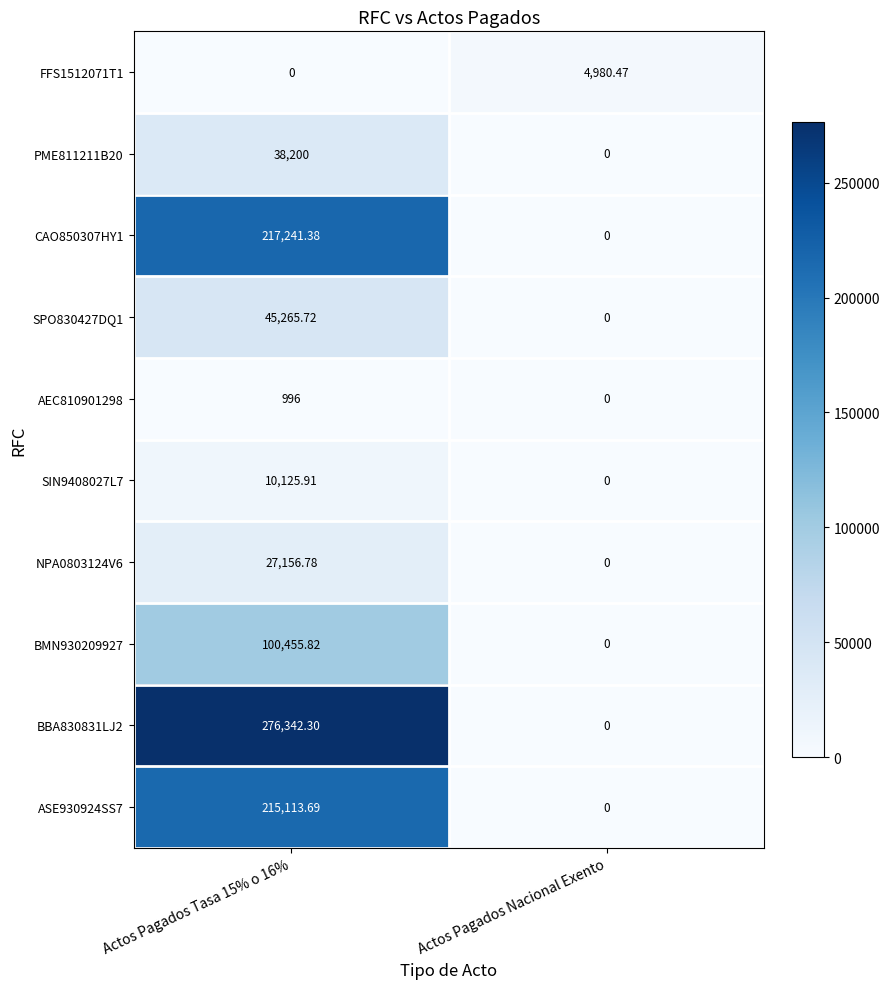

Where is SIN9408027L7 nearest to the value 5062?

Actos Pagados Nacional Exento